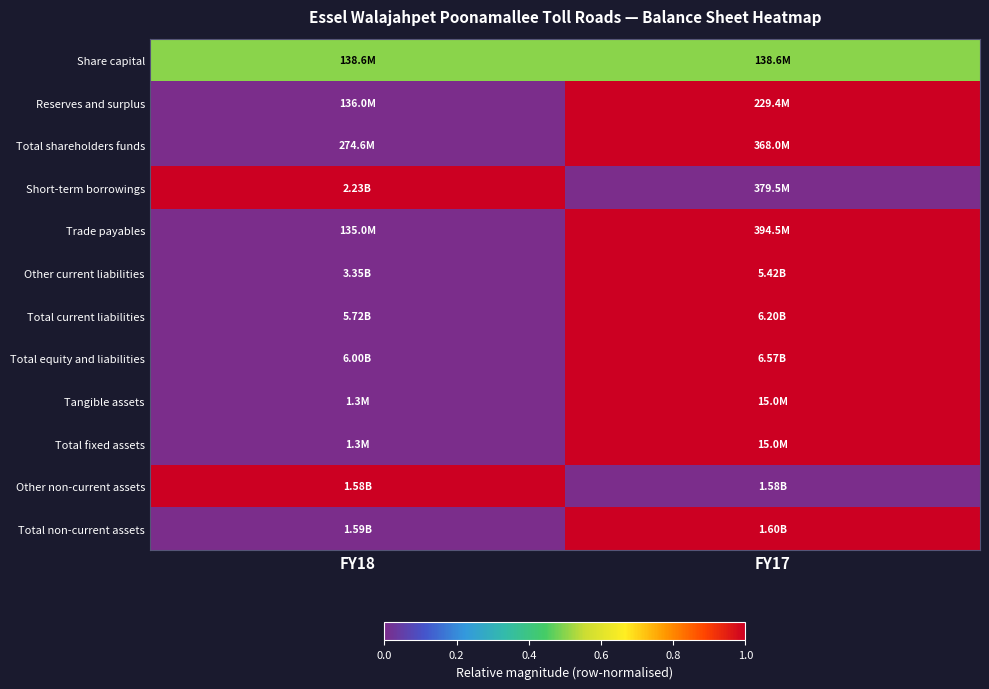

What is the maximum value shown in the chart?

1.0